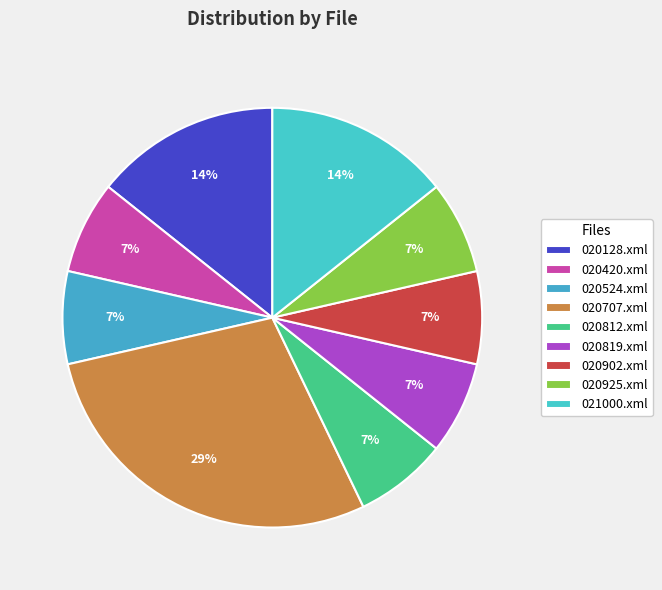

Which slice is the largest?

020707.xml